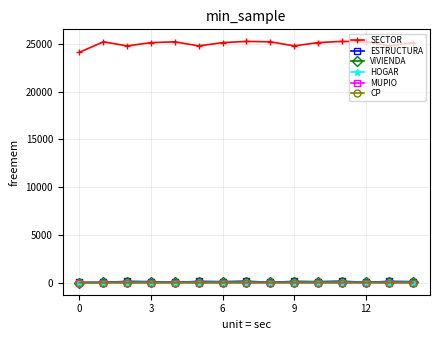

What is the difference between the maximum and minimum values in the HOGAR series?

9